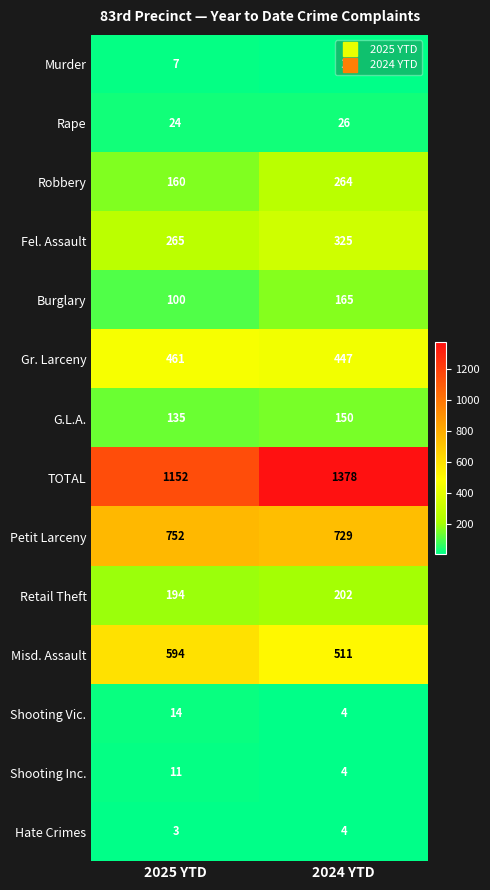

At which label is Misd. Assault closest to 552?

2024 YTD